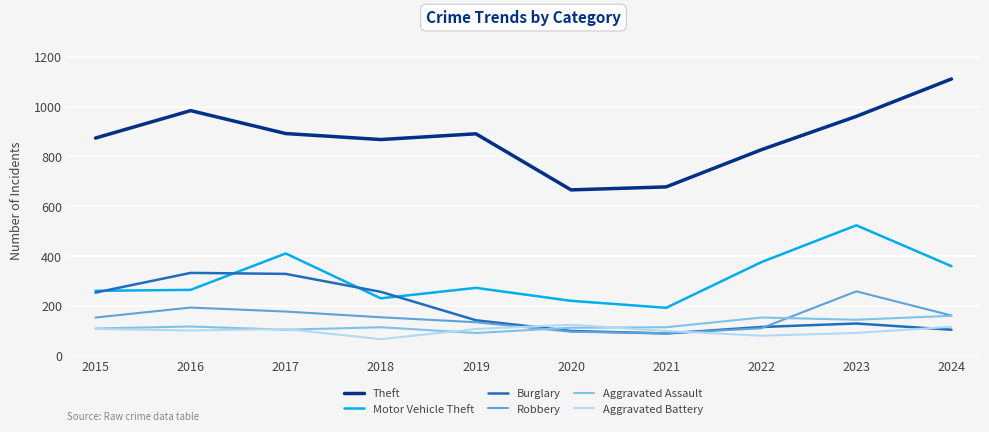

At which label does Theft first exceed 891?

2016